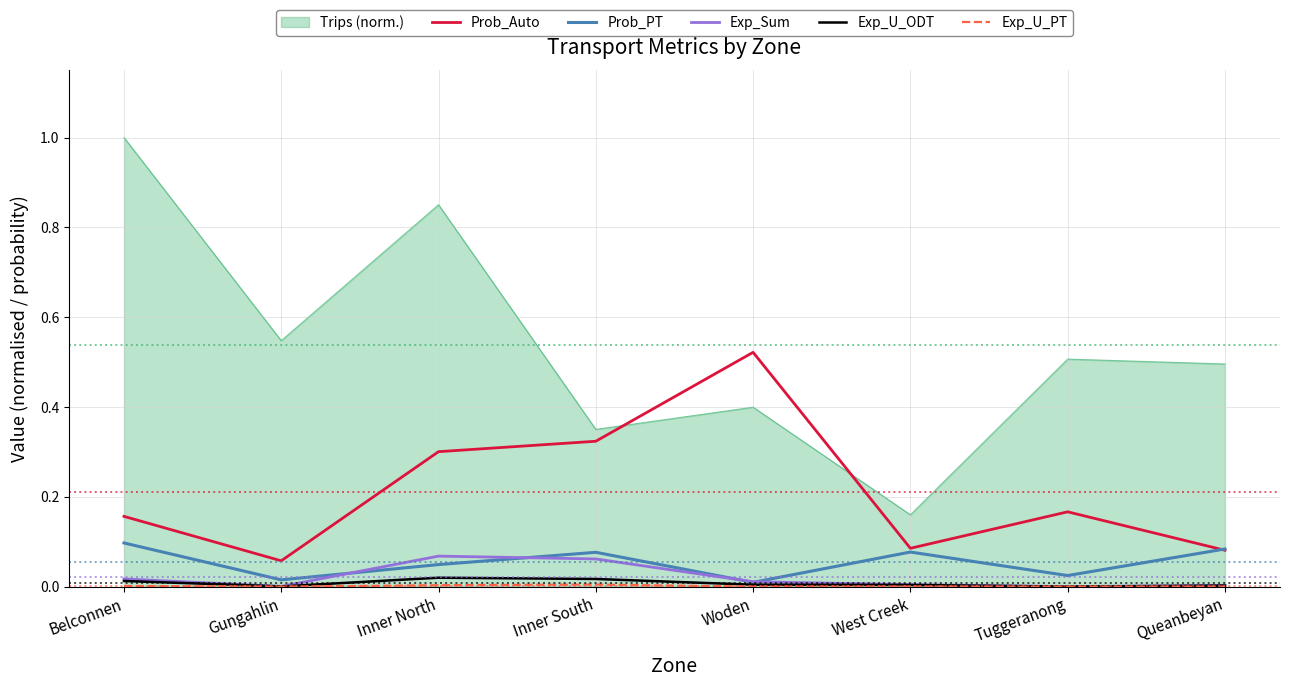

What is the spread (max minus min) of values at Inner North?

0.8